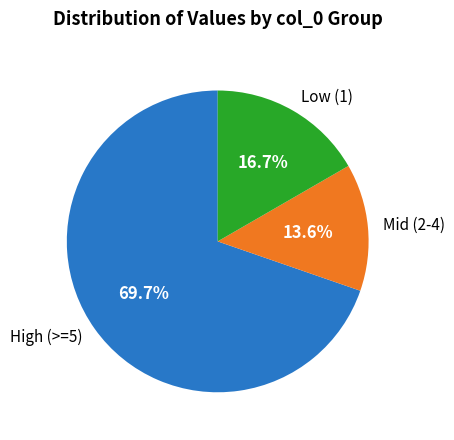

Does High (>=5) account for over 50% of the chart?

Yes